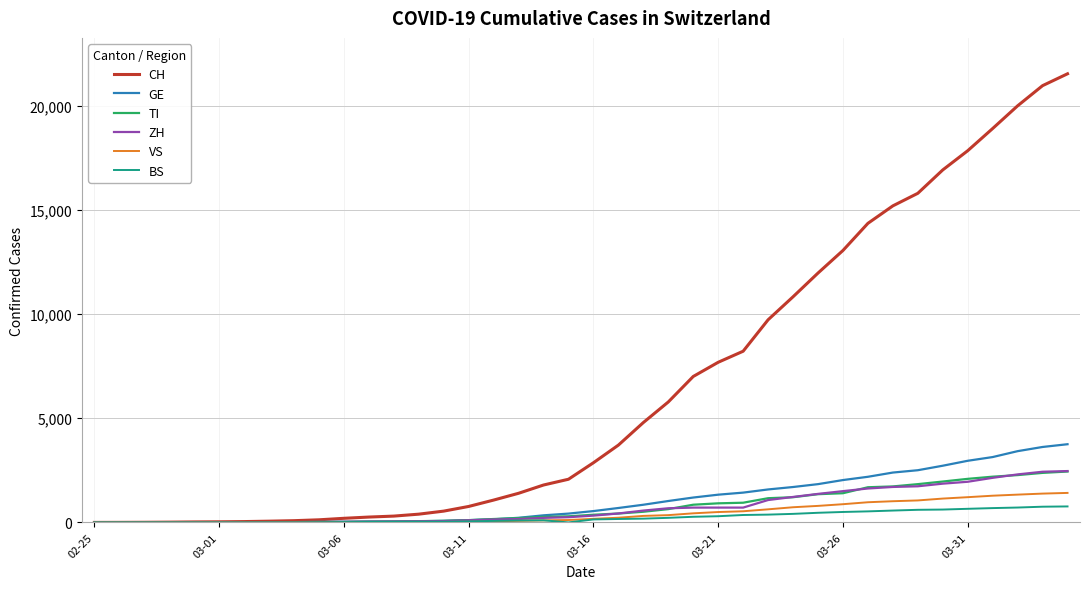

What is the maximum value shown in the chart?

21534